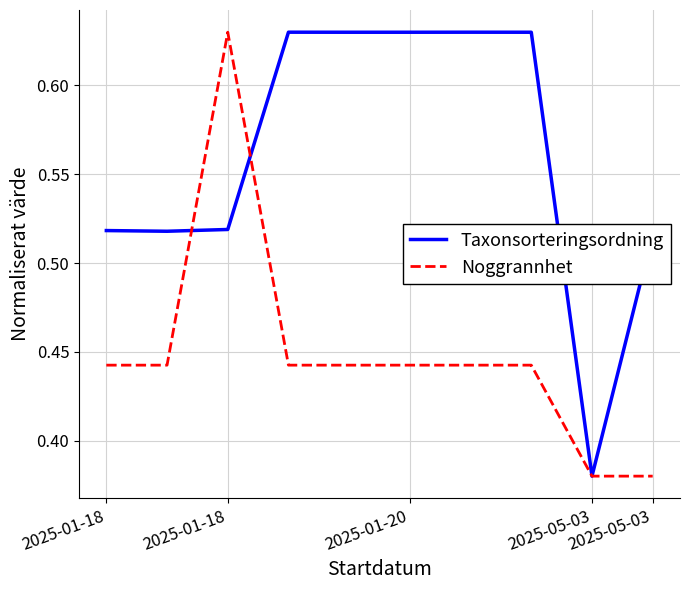

Rank the series by their average value, from lowest to highest.

Noggrannhet, Taxonsorteringsordning